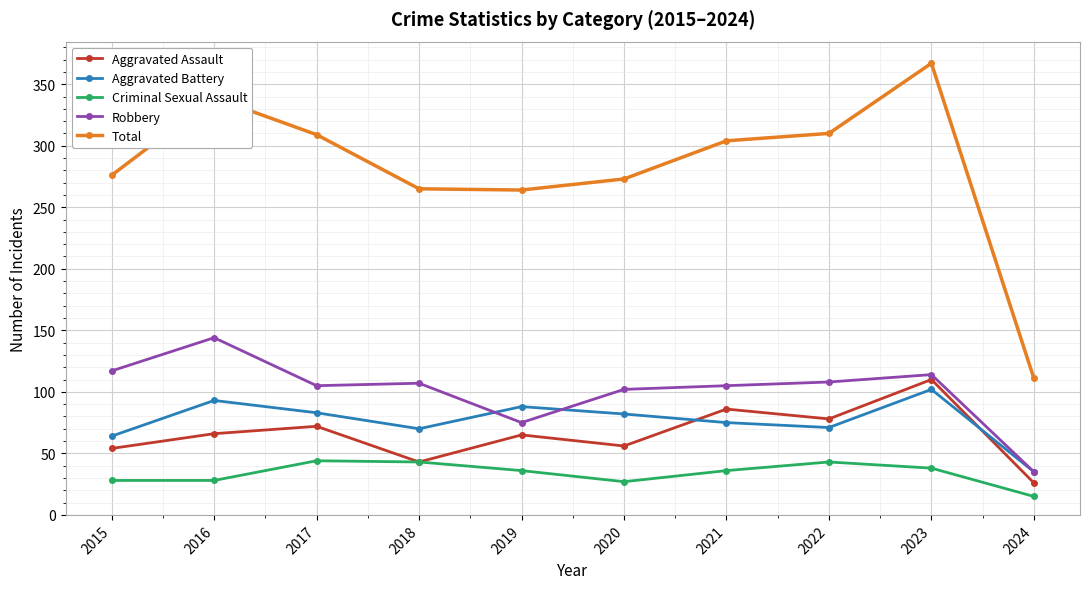

What is the difference between the second highest and minimum values in the Aggravated Assault series?

60